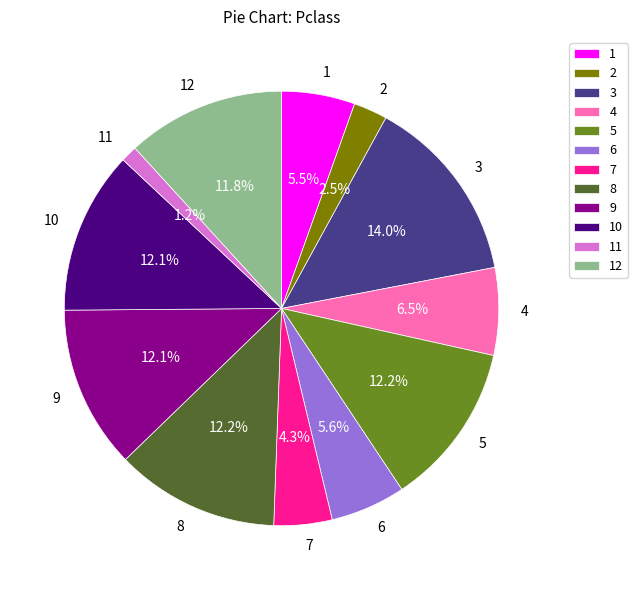

Is there any slice that represents more than half of the pie?

No